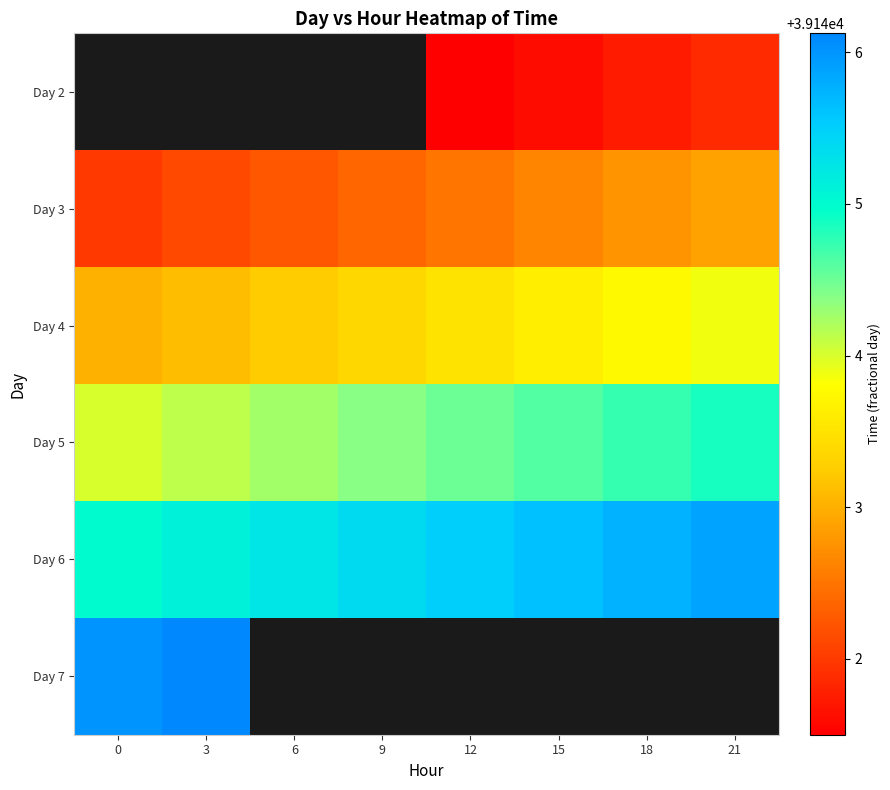

At 0, list the series in order from smallest to largest.

row_0, row_1, row_2, row_3, row_4, row_5